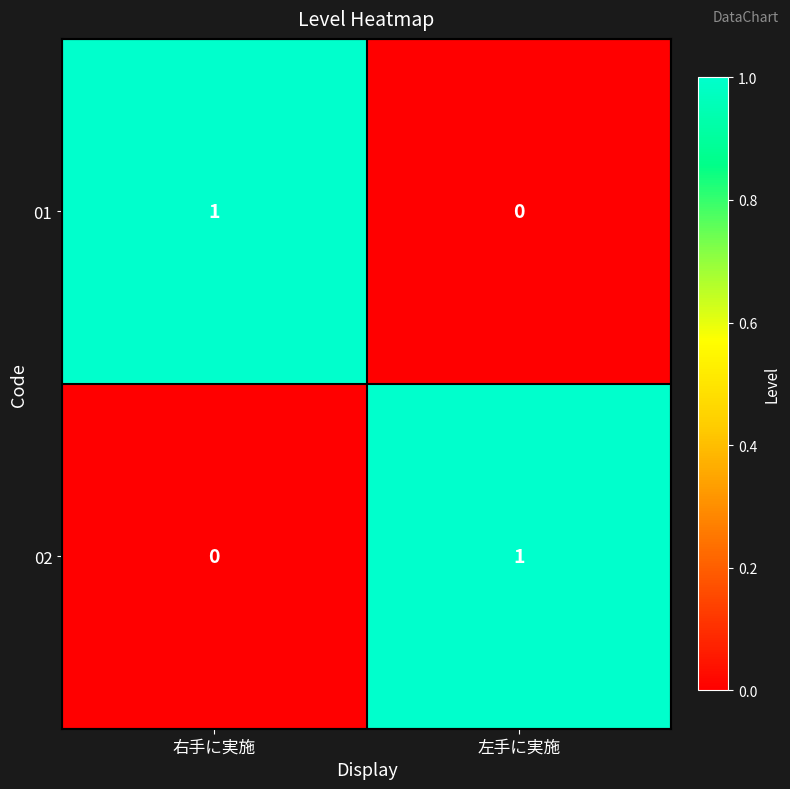

Rank the categories by 02 value from lowest to highest.

右手に実施, 左手に実施